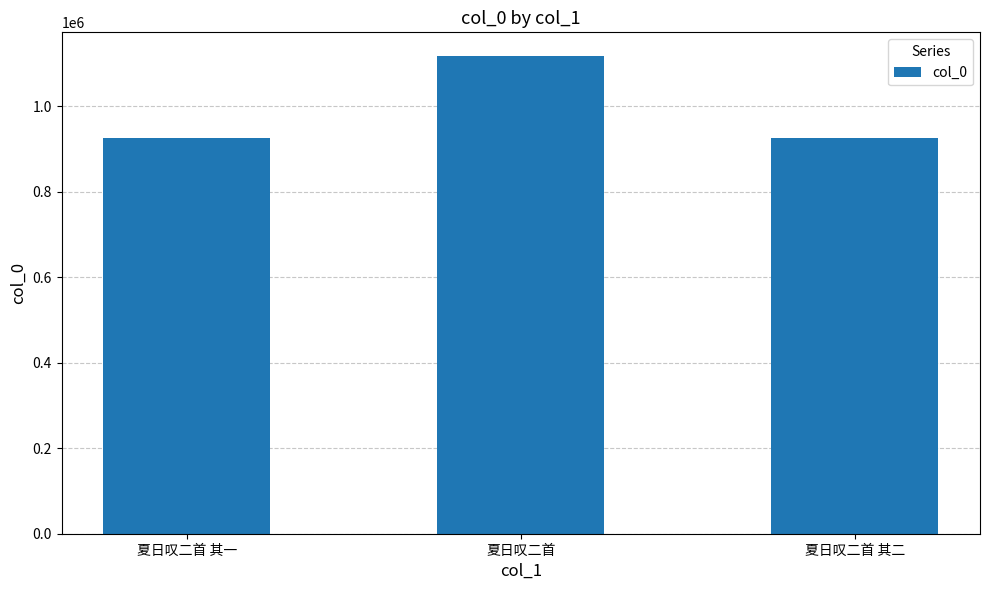

What is the smallest value displayed?

925289